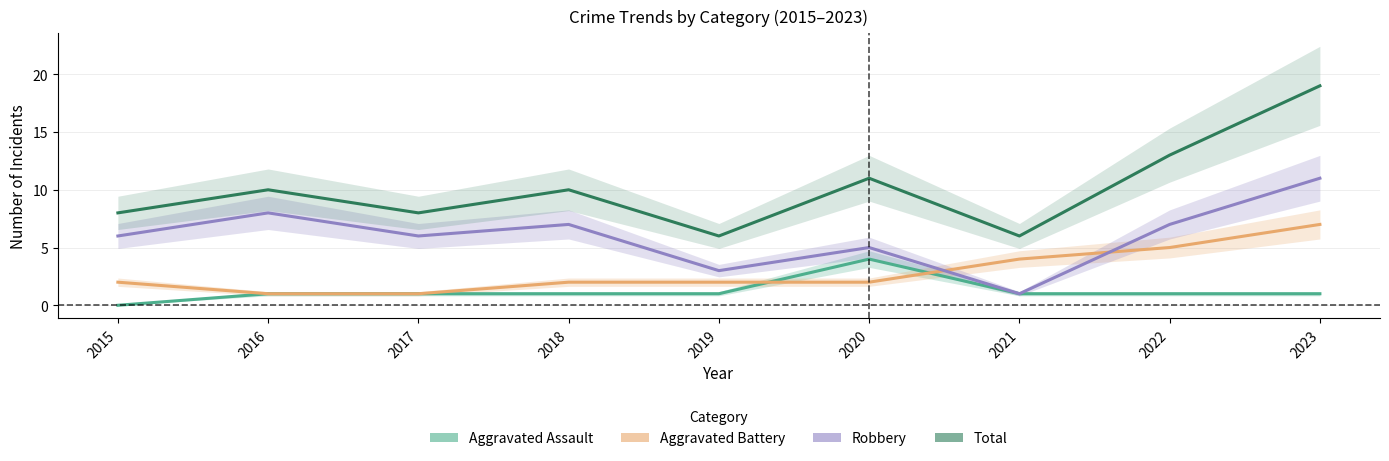

Rank the series by their maximum value, from highest to lowest.

Total, Robbery, Aggravated Battery, Aggravated Assault